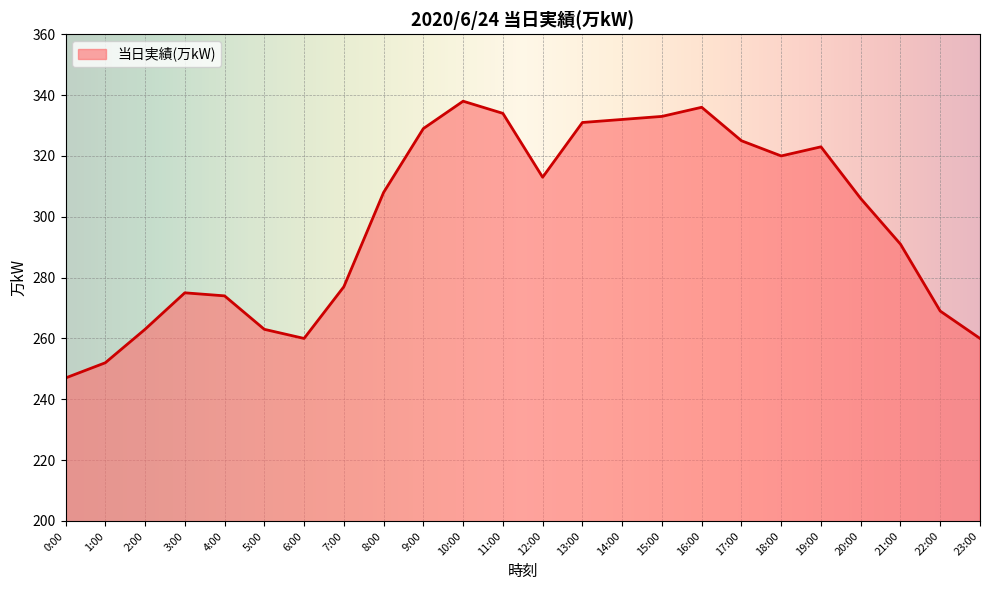

Reading left to right, extract all data points from this chart.

247	252	263	275	274	263	260	277	308	329	338	334	313	331	332	333	336	325	320	323	306	291	269	260